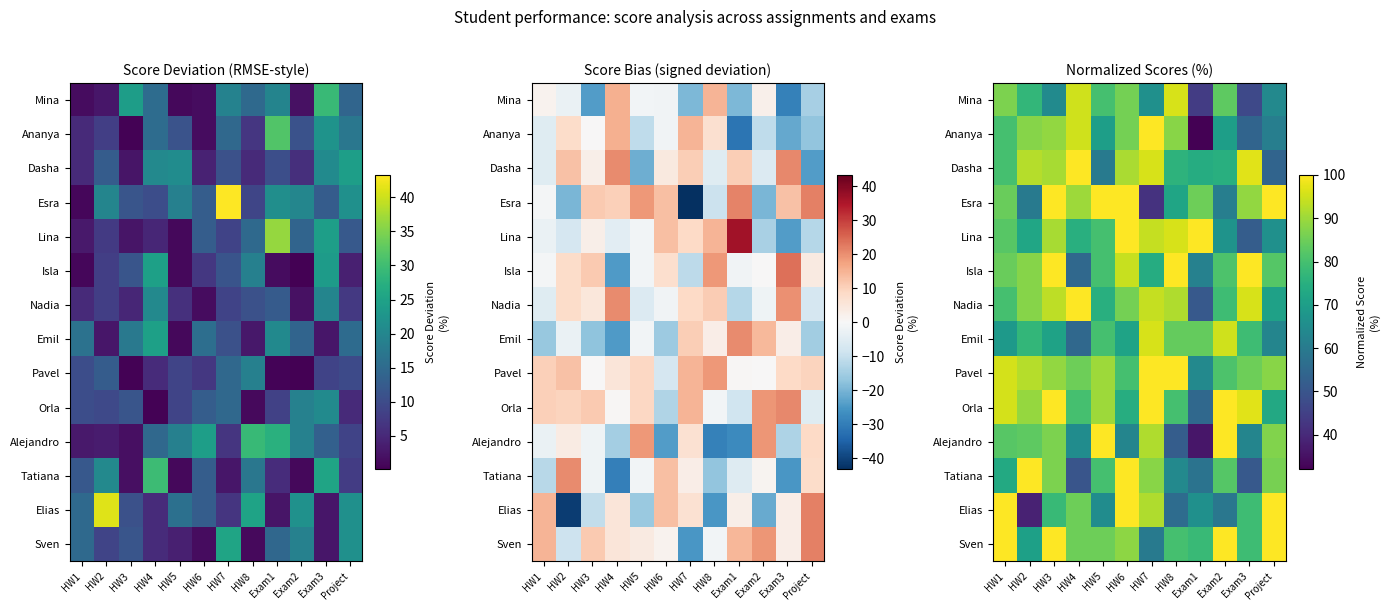

What is the difference between the Dasha values at HW1 and HW5?

20.0